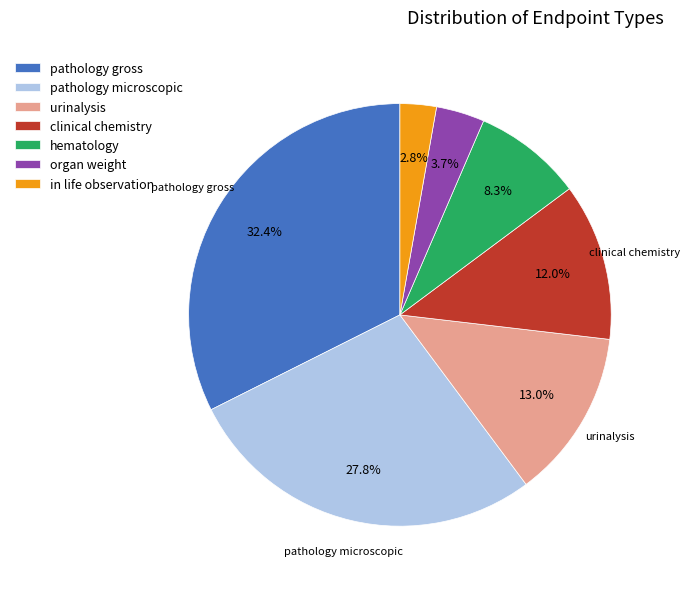

Approximately how many times larger is the value at organ weight compared to clinical chemistry?

0.3